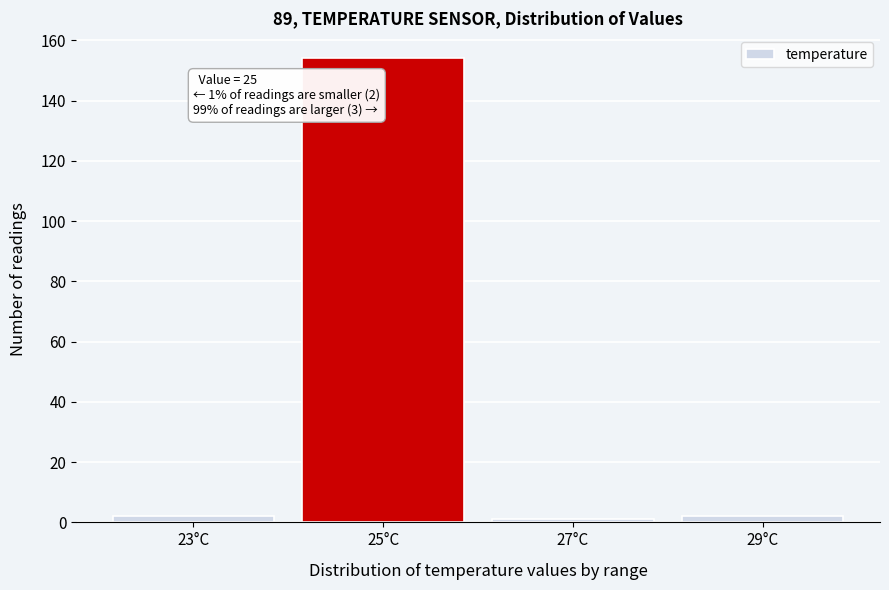

Reading right to left, extract all data points from this chart.

2	1	154	2